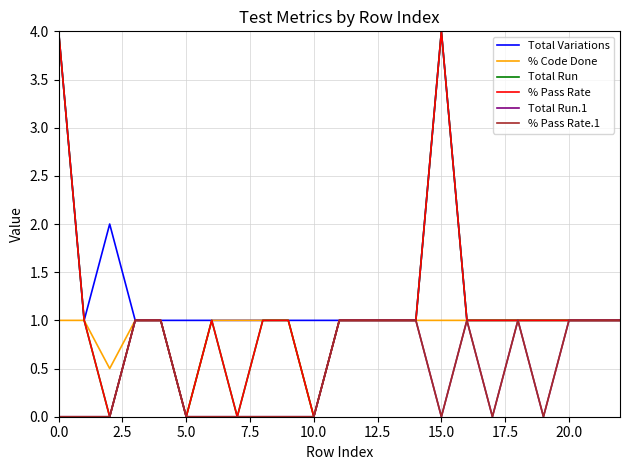

Does the chart have visible grid lines?

Yes